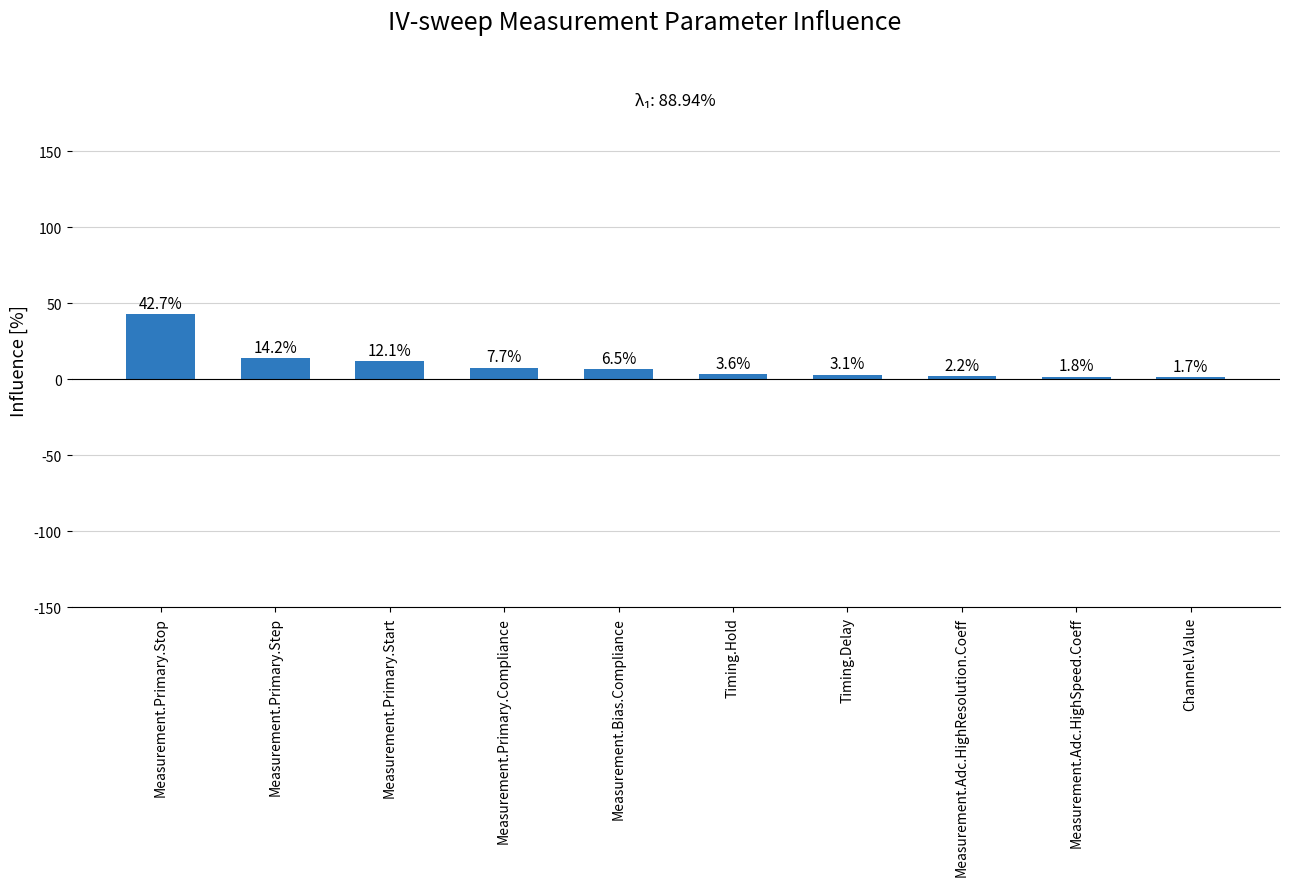

Reading left to right, list all the values displayed in this chart.

Measurement.Primary.Stop=42.7	Measurement.Primary.Step=14.2	Measurement.Primary.Start=12.1	Measurement.Primary.Compliance=7.7	Measurement.Bias.Compliance=6.5	Timing.Hold=3.6	Timing.Delay=3.1	Measurement.Adc.HighResolution.Coeff=2.2	Measurement.Adc.HighSpeed.Coeff=1.8	Channel.Value=1.7